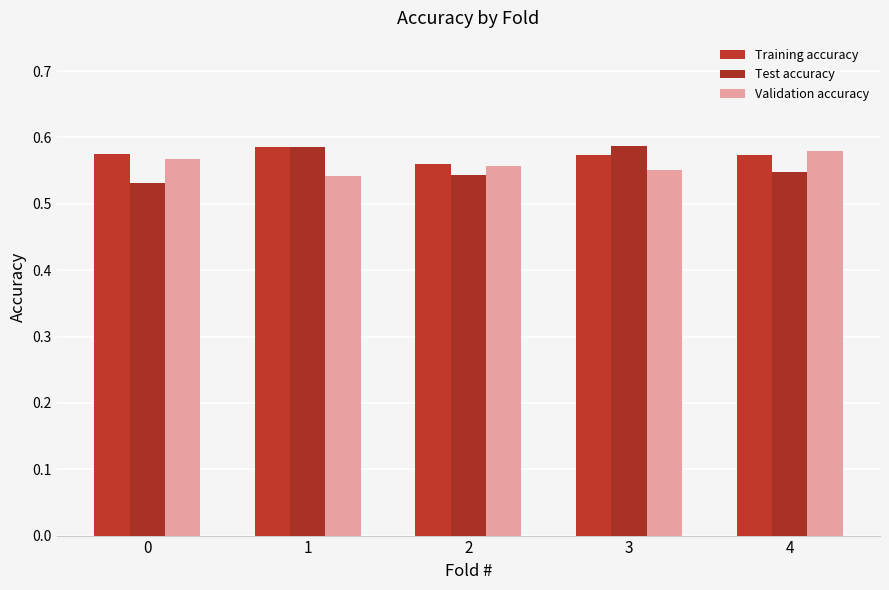

What is the minimum value shown in the chart?

0.5